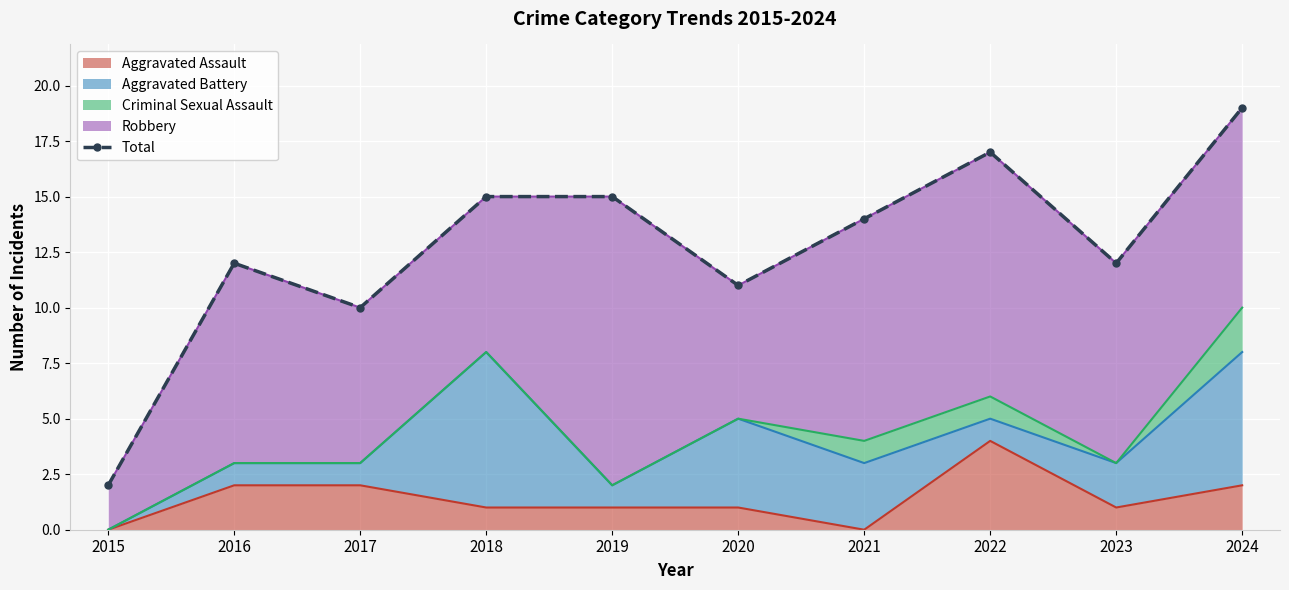

Reading left to right, extract all data points from this chart.

2015=2	2016=12	2017=10	2018=15	2019=15	2020=11	2021=14	2022=17	2023=12	2024=19